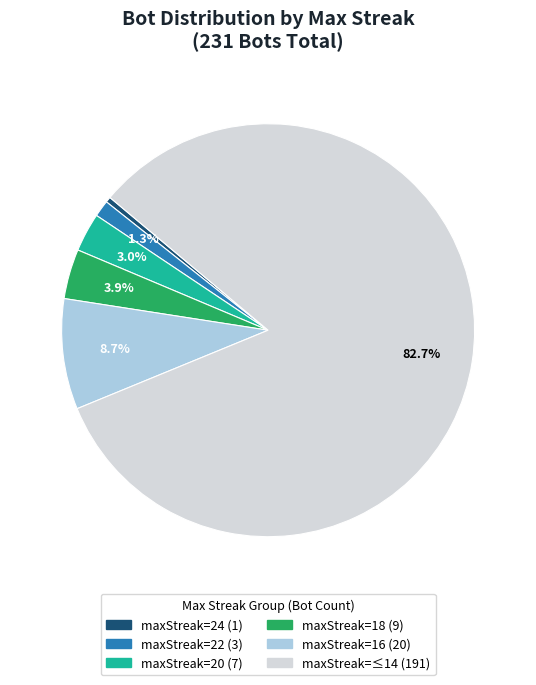

Is there a majority slice in this chart?

Yes